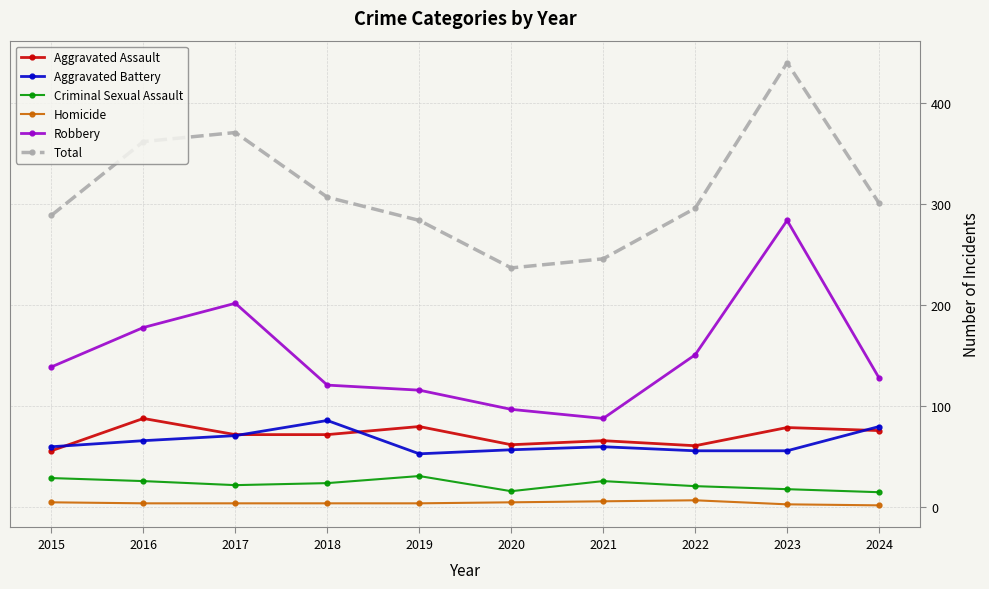

The Aggravated Battery series shows 31 at 2016. True or false?

False